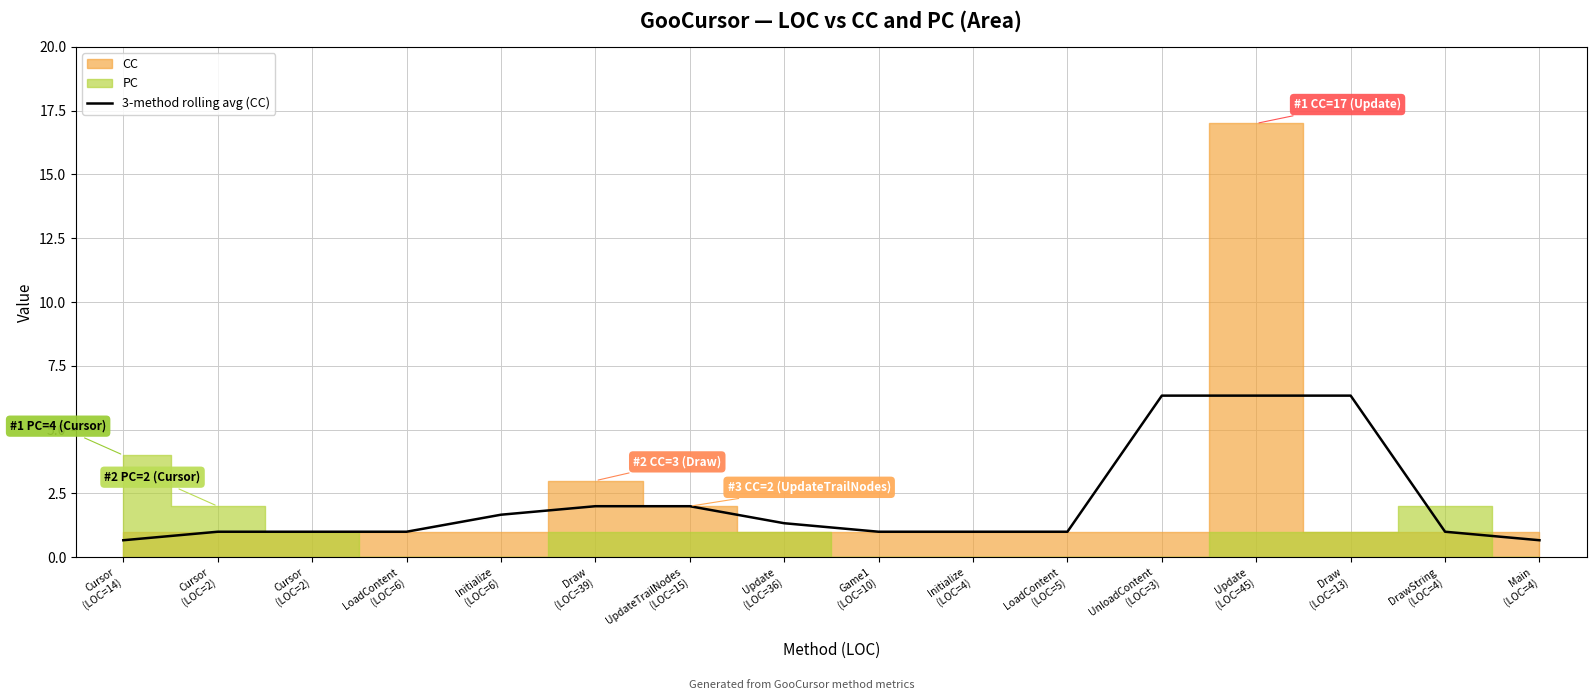

What is the label of the 11th point from the left?

LoadContent
(LOC=5)